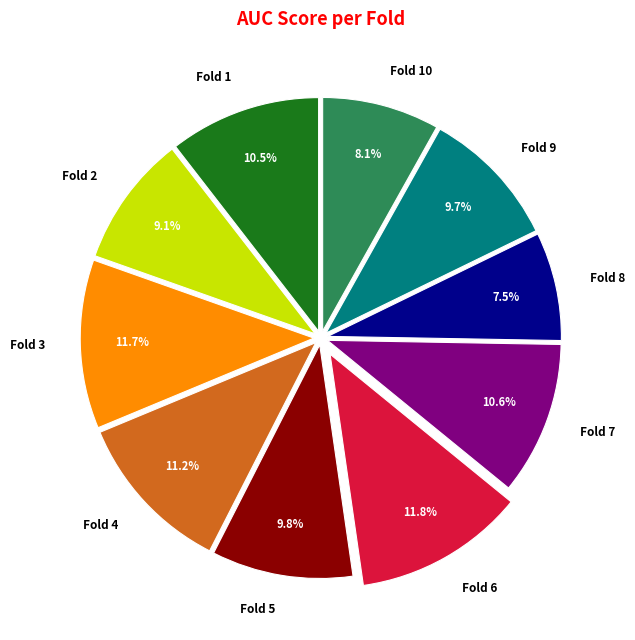

Count the number of slices in the pie.

10